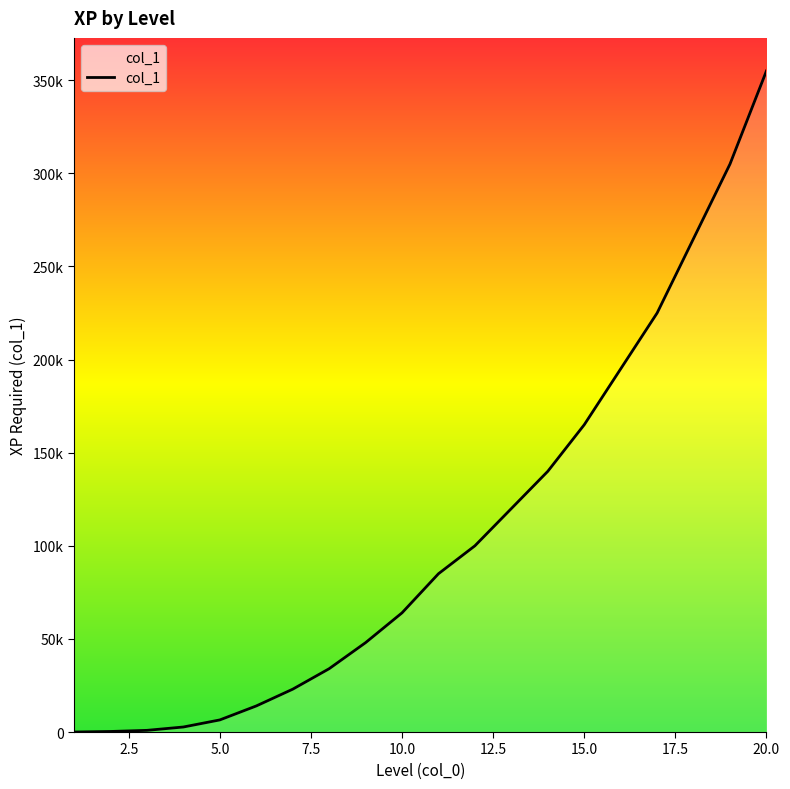

What is the sum of all values?

2148400